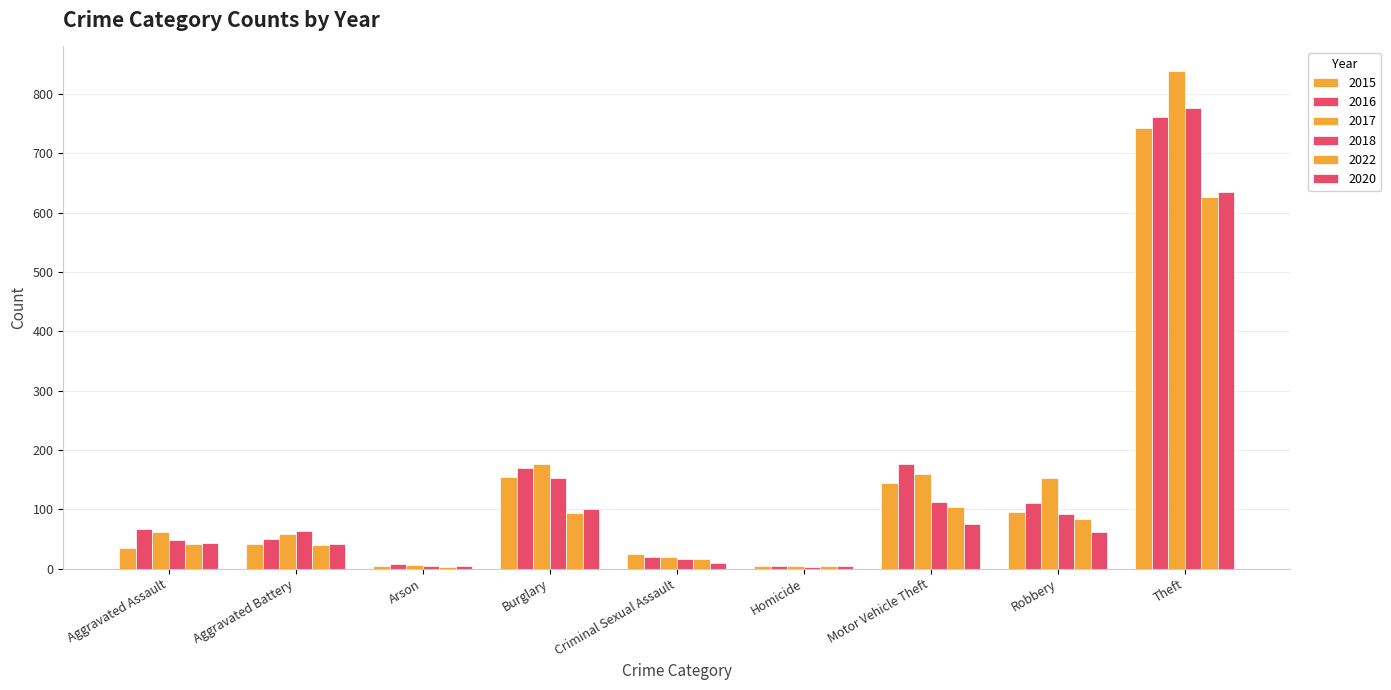

How many series are shown in this chart?

6